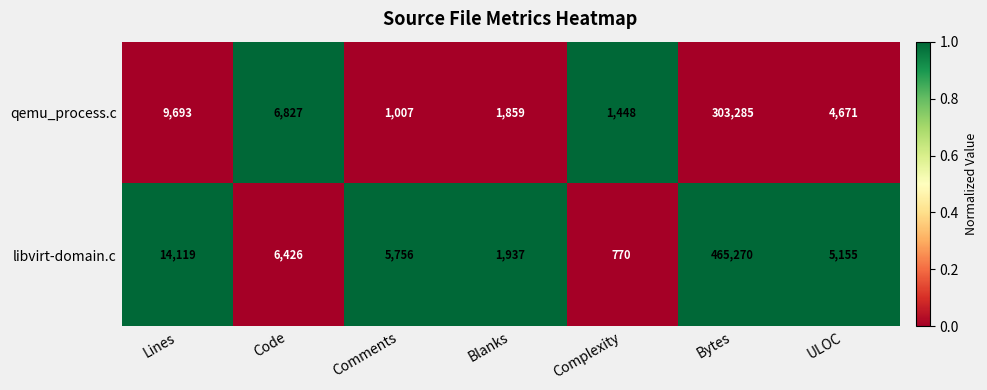

Reading left to right, extract all data points from this chart.

qemu_process.c: Lines=9693	Code=6827	Comments=1007	Blanks=1859	Complexity=1448	Bytes=303285	ULOC=4671
libvirt-domain.c: Lines=14119	Code=6426	Comments=5756	Blanks=1937	Complexity=770	Bytes=465270	ULOC=5155